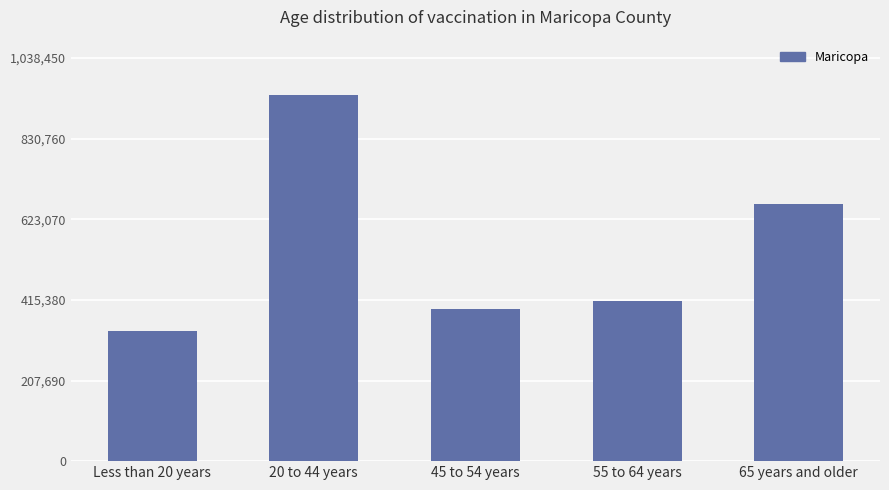

What is the minimum value shown in the chart?

335722